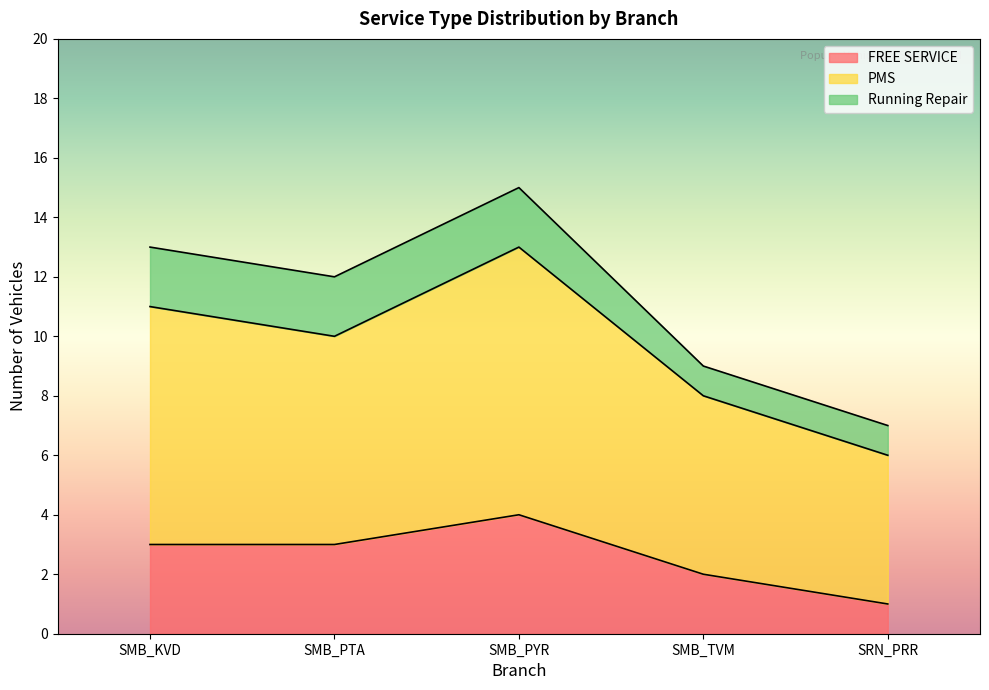

The PMS series shows 5 at SMB_TVM. True or false?

False